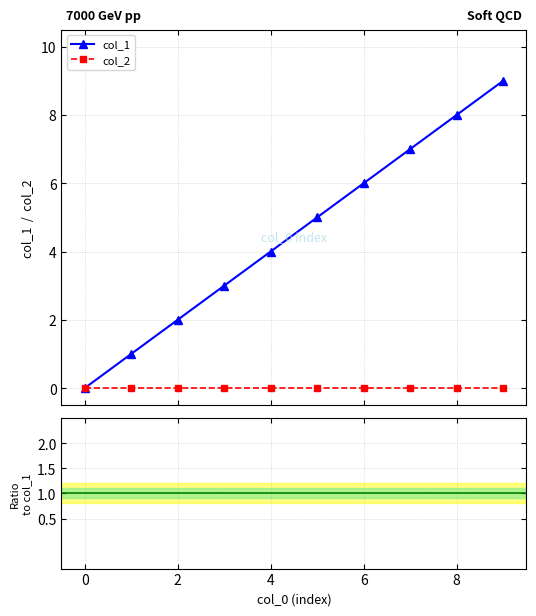

How many positive values does the col_1 series have?

9